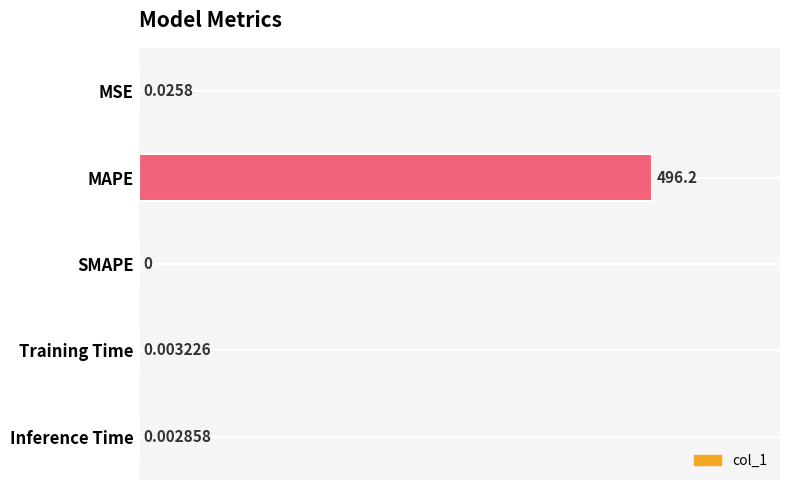

Count the number of data series in this chart.

1